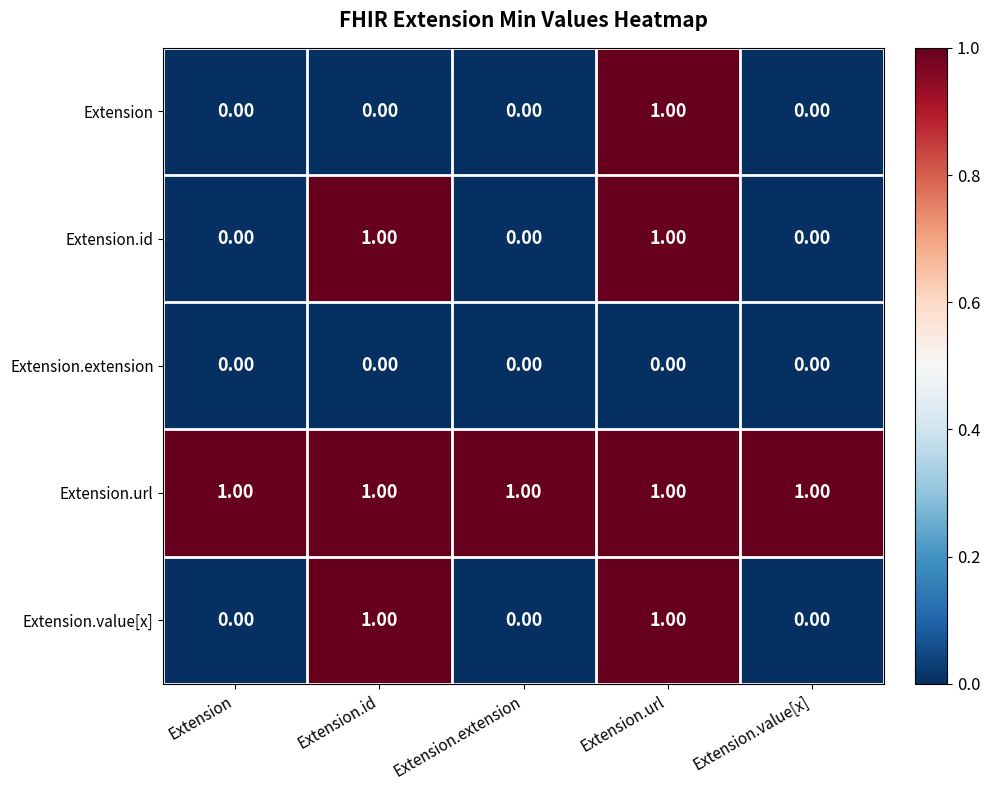

At which category is the sum across all series the highest?

Extension.url